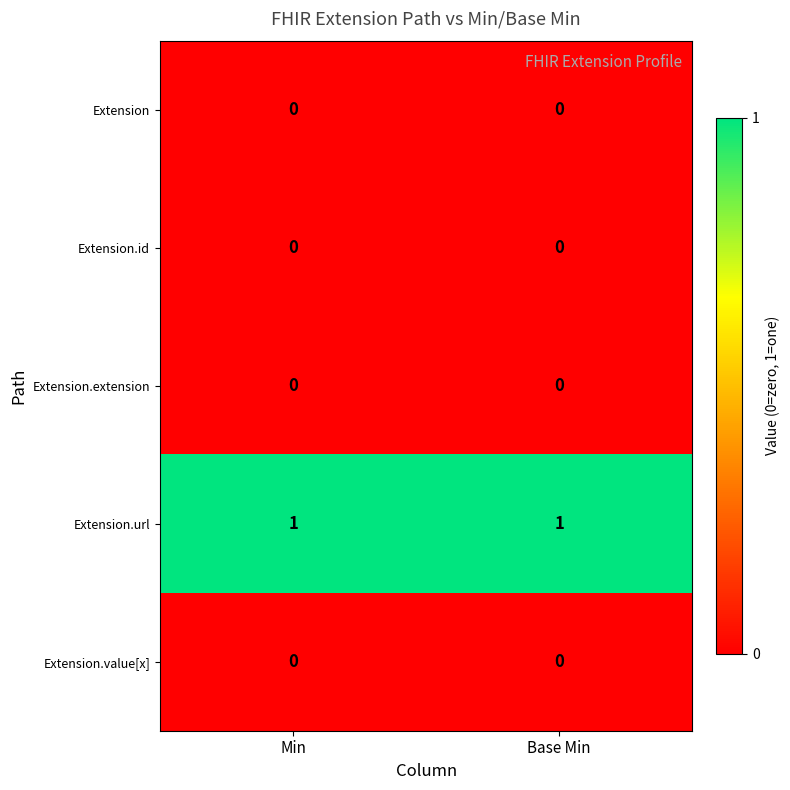

The Extension.url series shows 1 at Base Min. True or false?

True